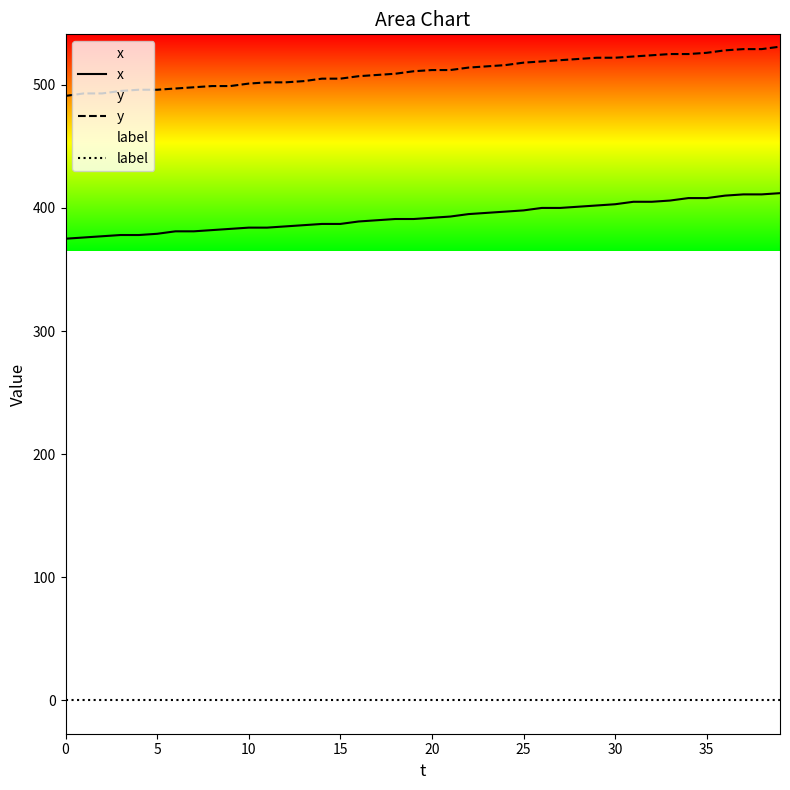

True or false: y and label intersect in this chart.

False